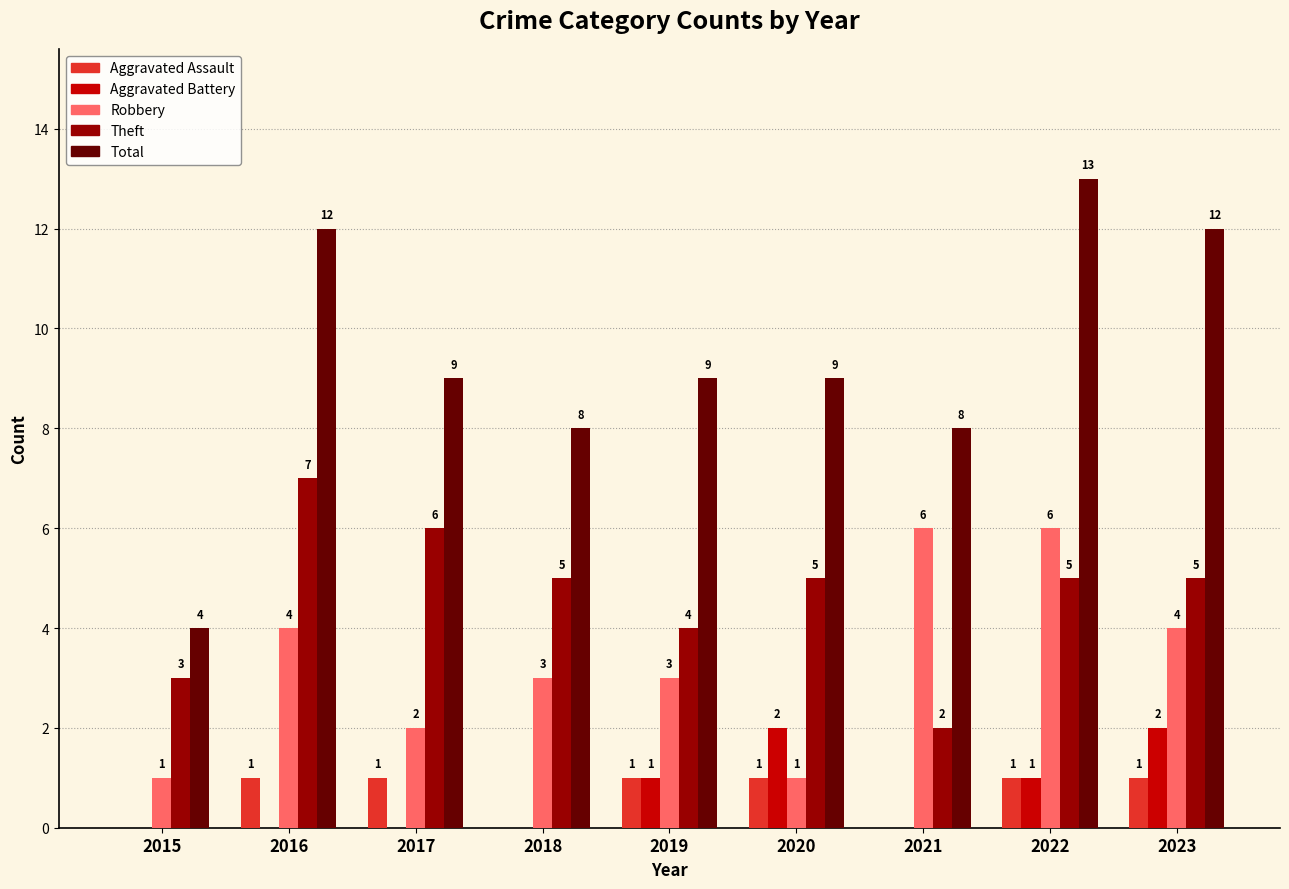

At which category is the sum across all series the highest?

2022